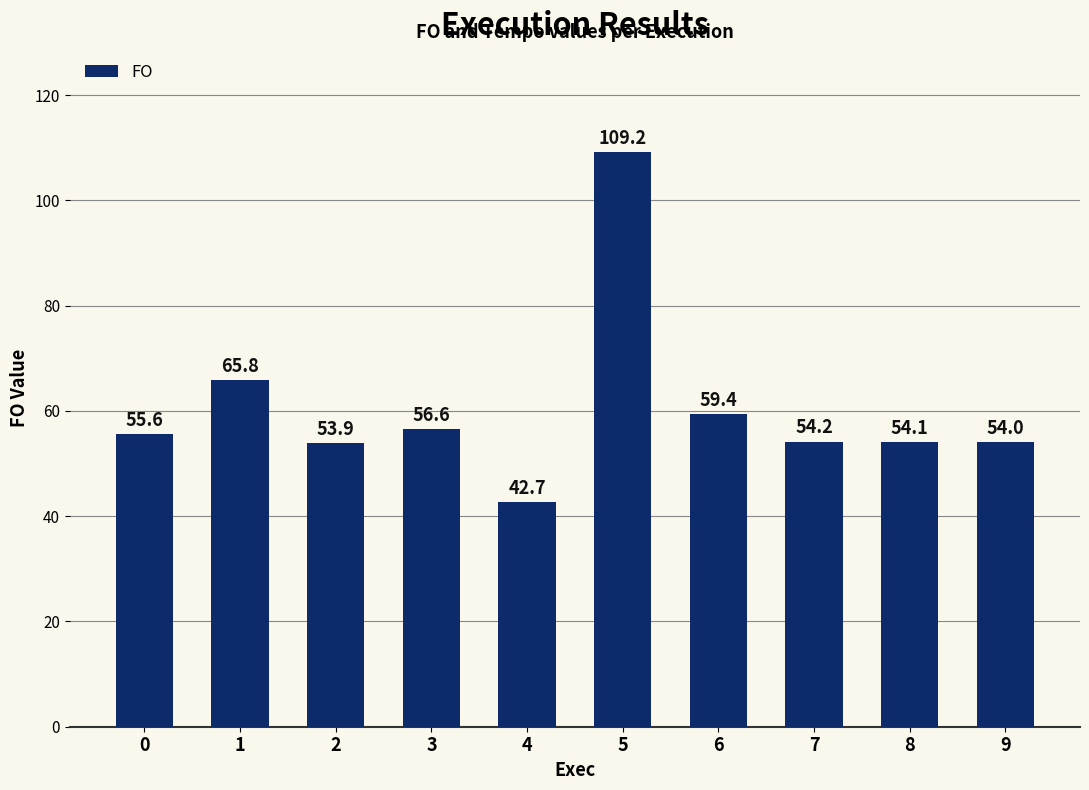

What is the change in value from 5 to 6?

-49.8